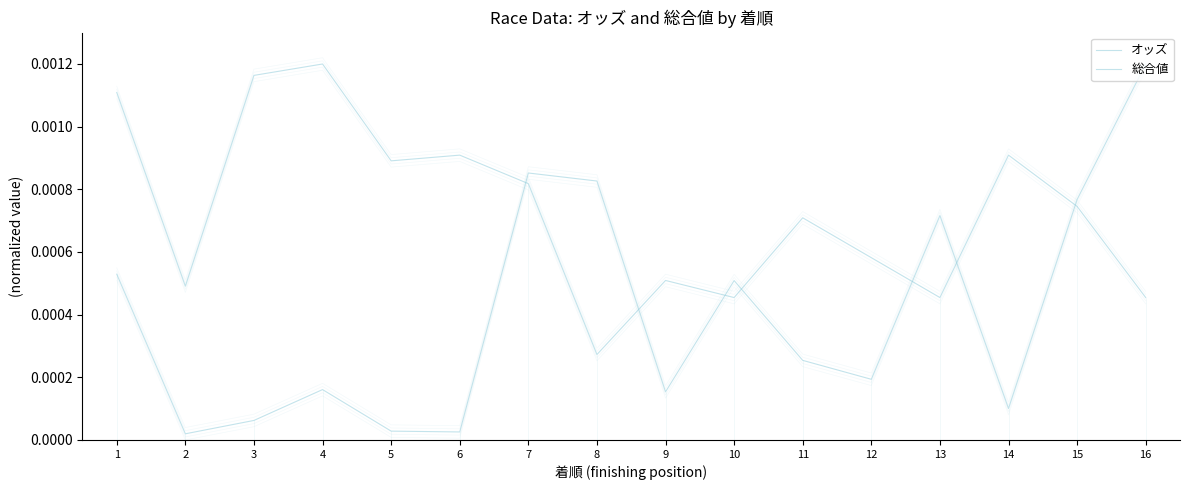

How many intersections are there between 総合値 and オッズ?

7